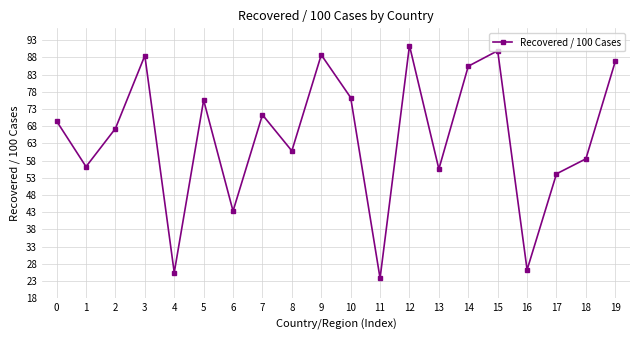

How many interior local peaks (higher than both neighbors) does the data have?

6